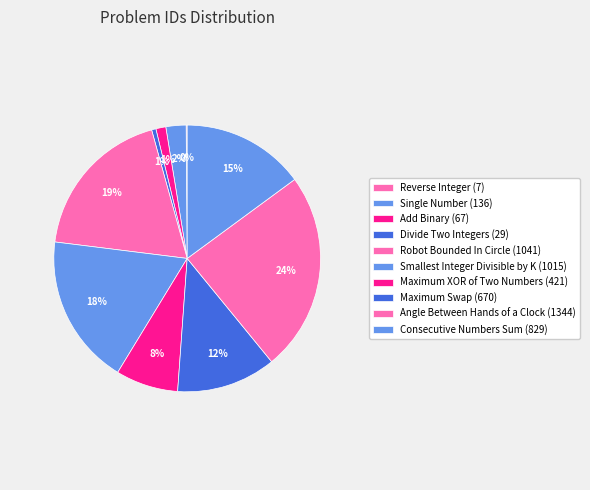

What percentage is NOT represented by Divide Two Integers?

99.5%